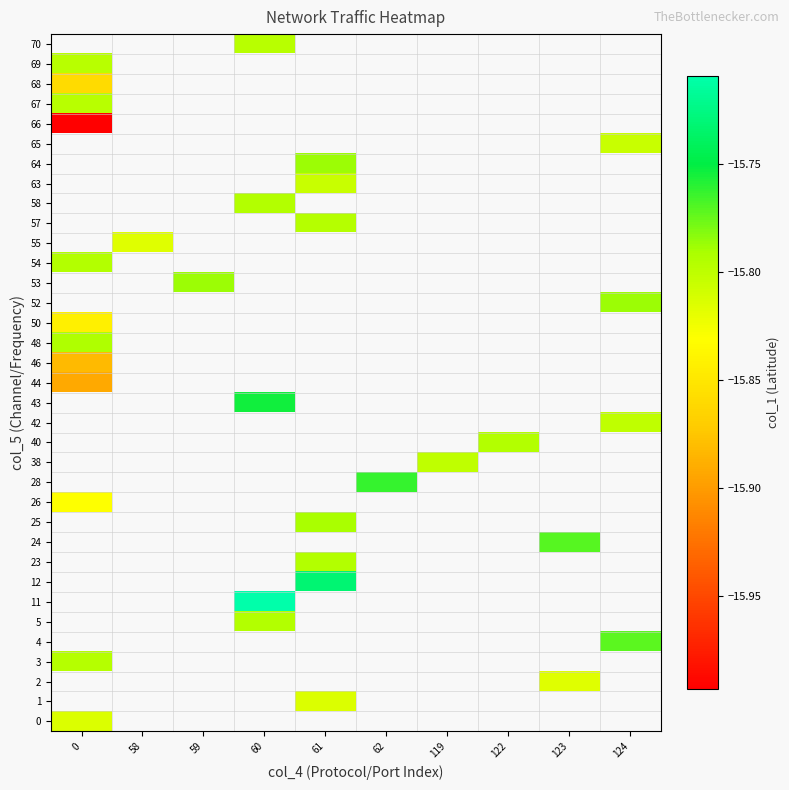

Rank the series by their maximum value, from lowest to highest.

0, 1, 2, 3, 4, 5, 11, 12, 23, 24, 25, 26, 28, 38, 40, 42, 43, 44, 46, 50, 54, 48, 52, 53, 55, 57, 58, 63, 64, 65, 66, 68, 67, 69, 70